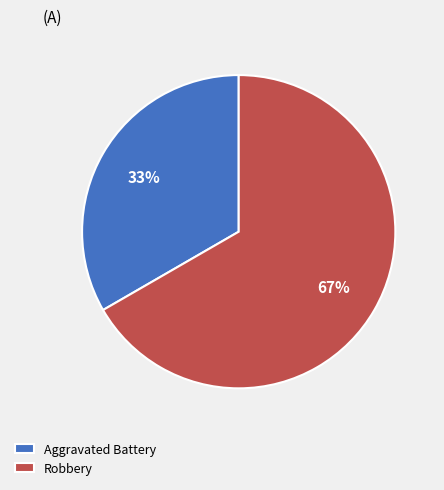

Is Robbery the majority of the pie?

Yes